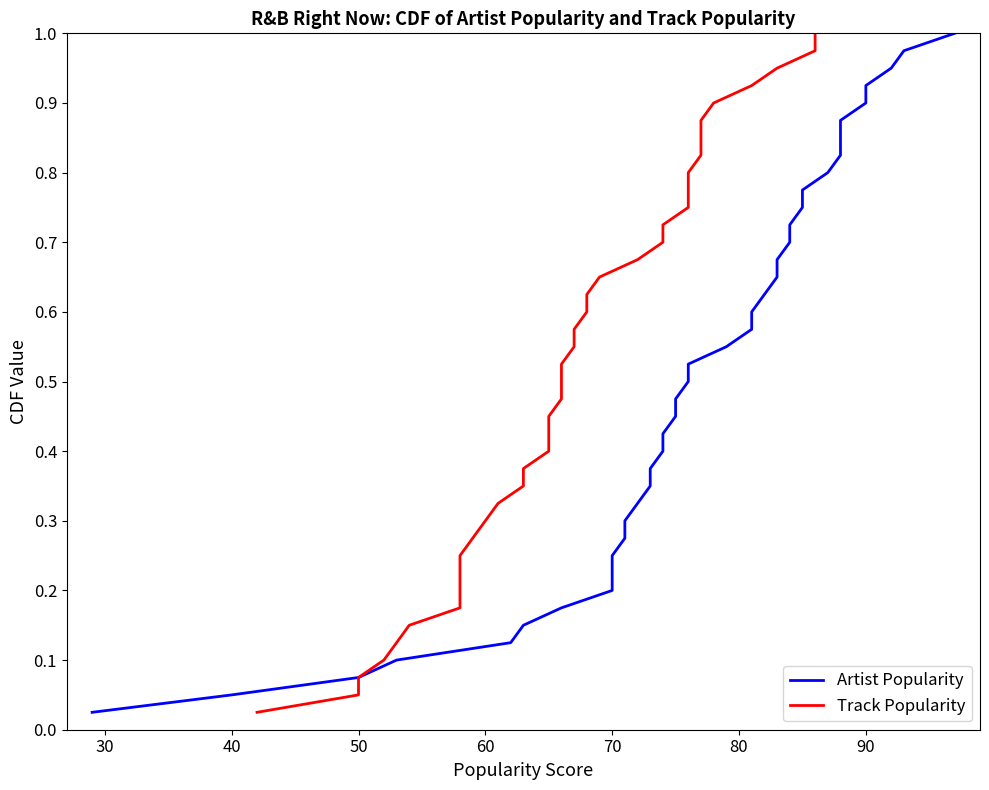

True or false: Track Popularity and Artist Popularity intersect in this chart.

False